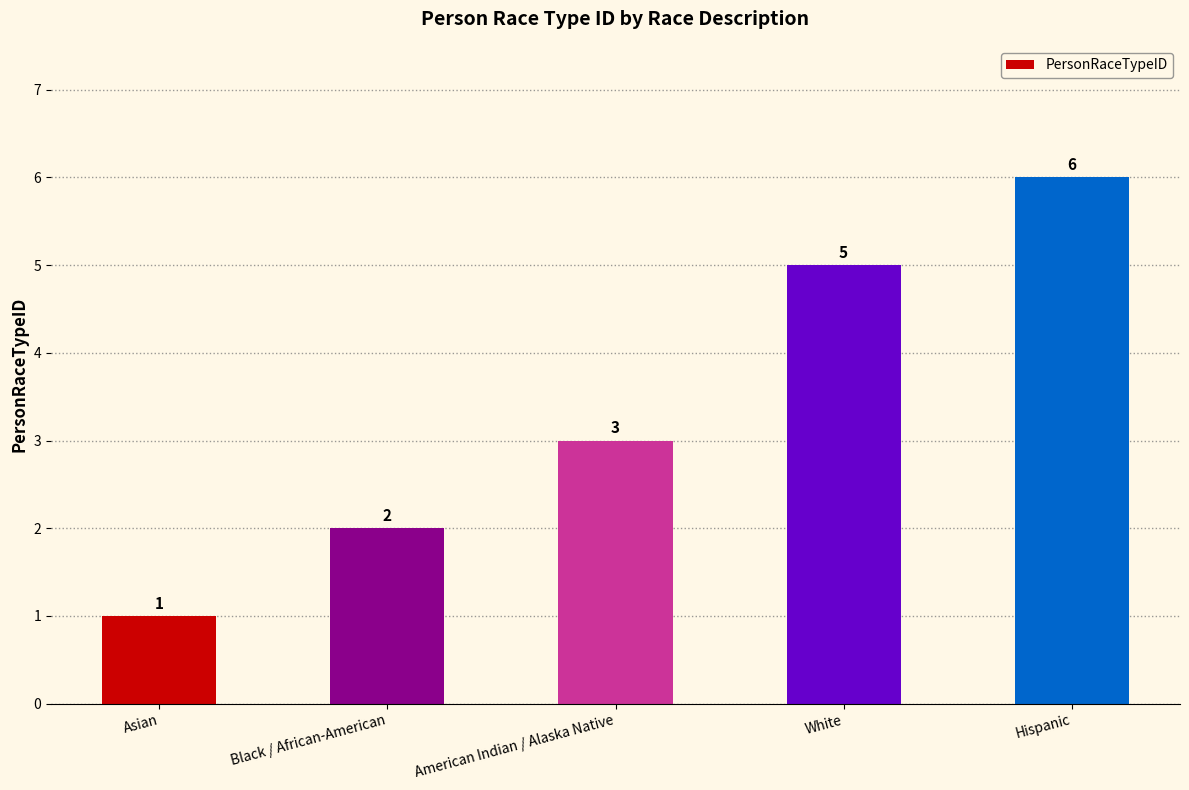

How many bars are there in total?

5